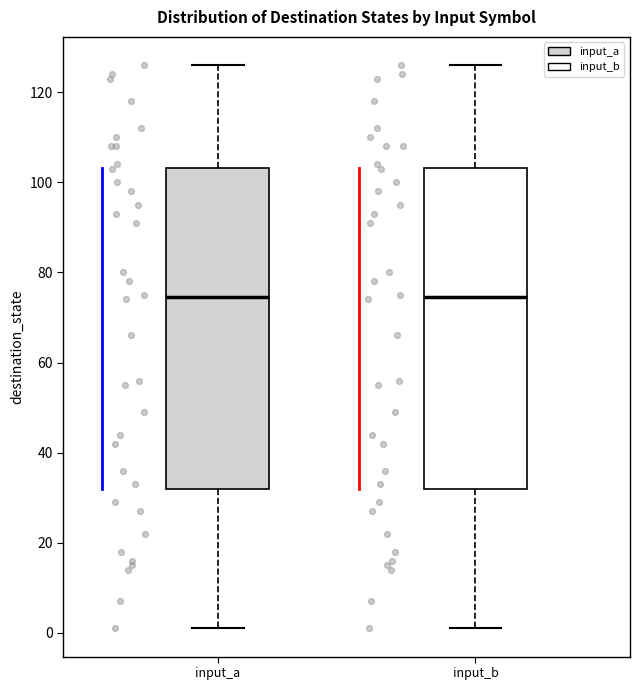

Reading left to right, read every box against the y-axis: the position of its median line, the range the box covers, and the ends of its whiskers. The values are not printed on the chart, so give them approximately, as read against the axis.

input_a: median 74, box 32 to 104, whiskers 2 to 126
input_b: median 74, box 32 to 104, whiskers 2 to 126